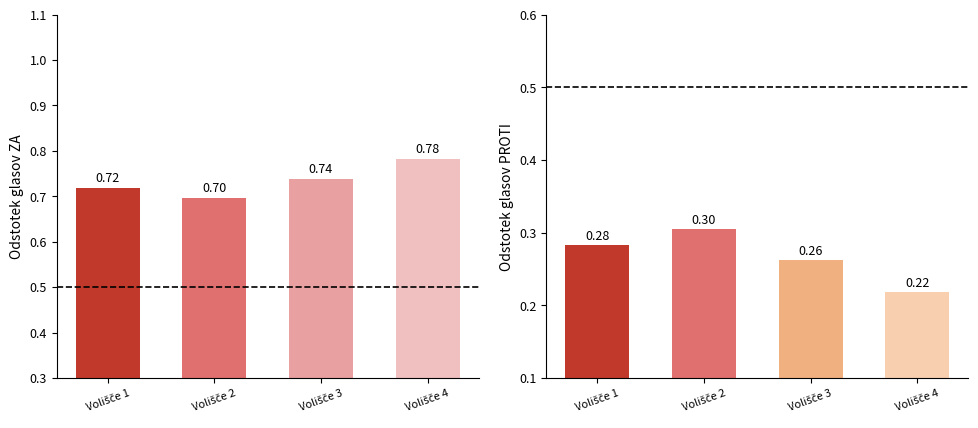

Which series has the largest range (max minus min)?

Odstotek glasov PROTI